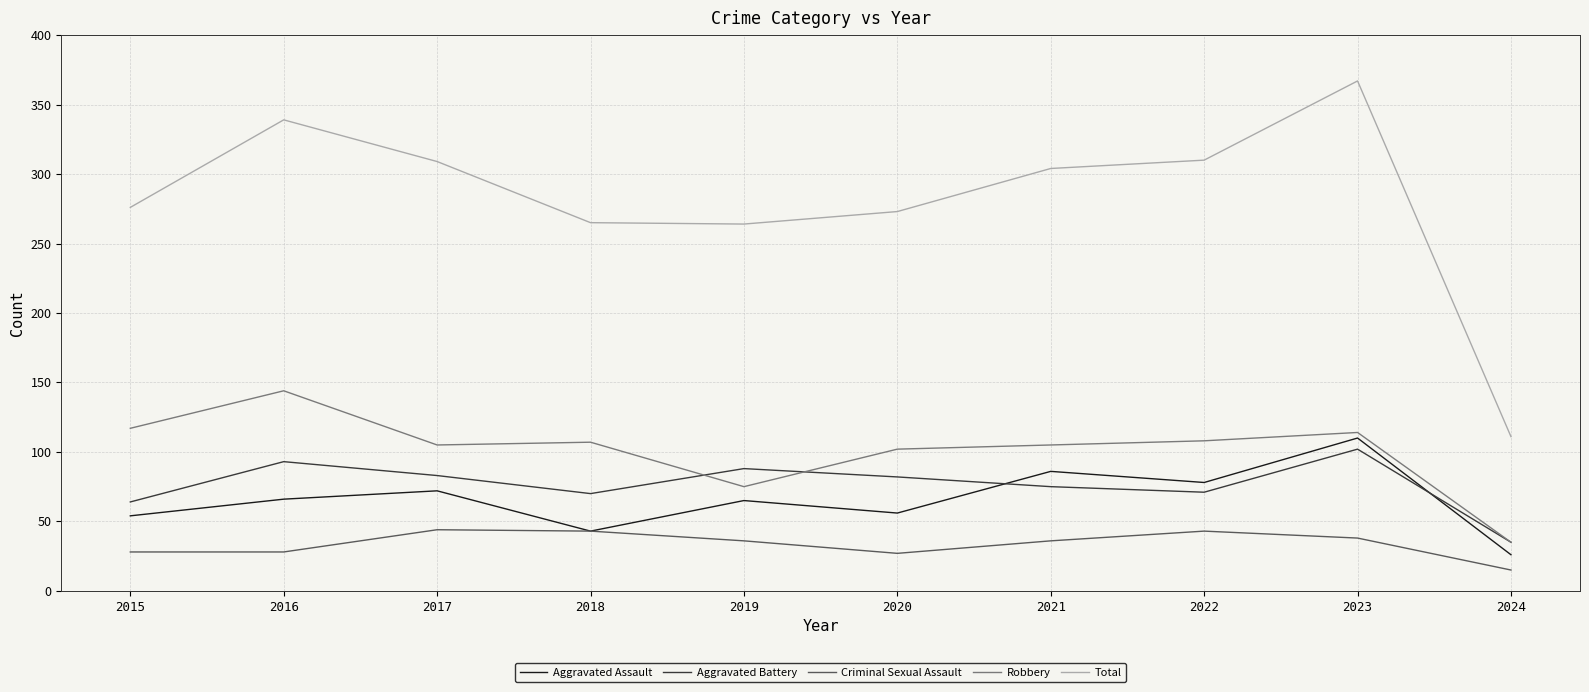

Which series has the largest total across all categories?

Total